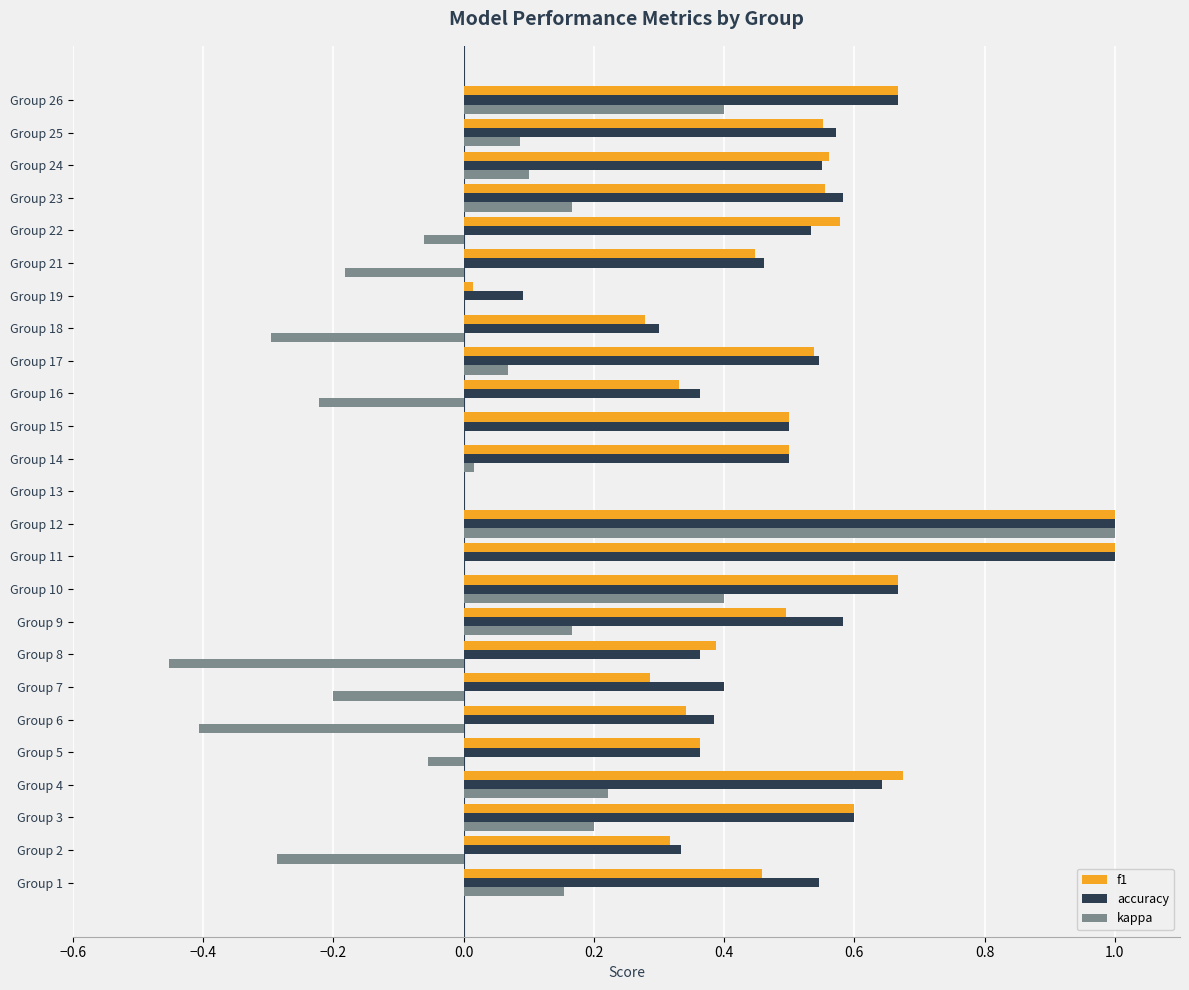

What is the total value across all series at Group 17?

1.2